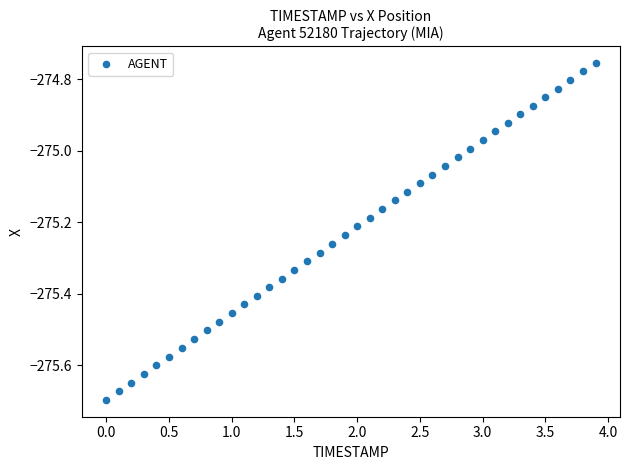

What is the range of X values (max minus min)?

3.9